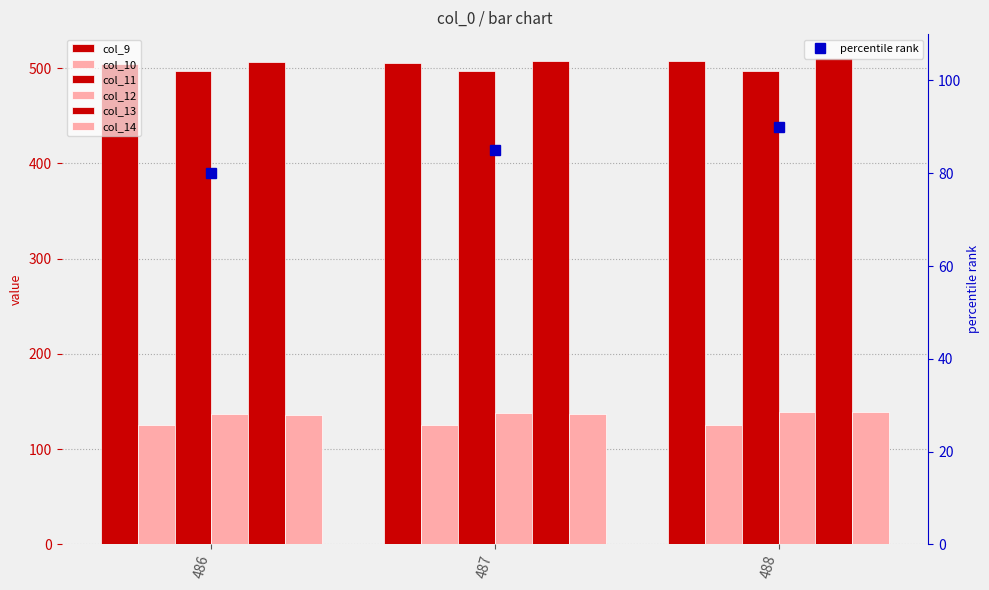

Rank the categories by col_12 value from highest to lowest.

488, 487, 486